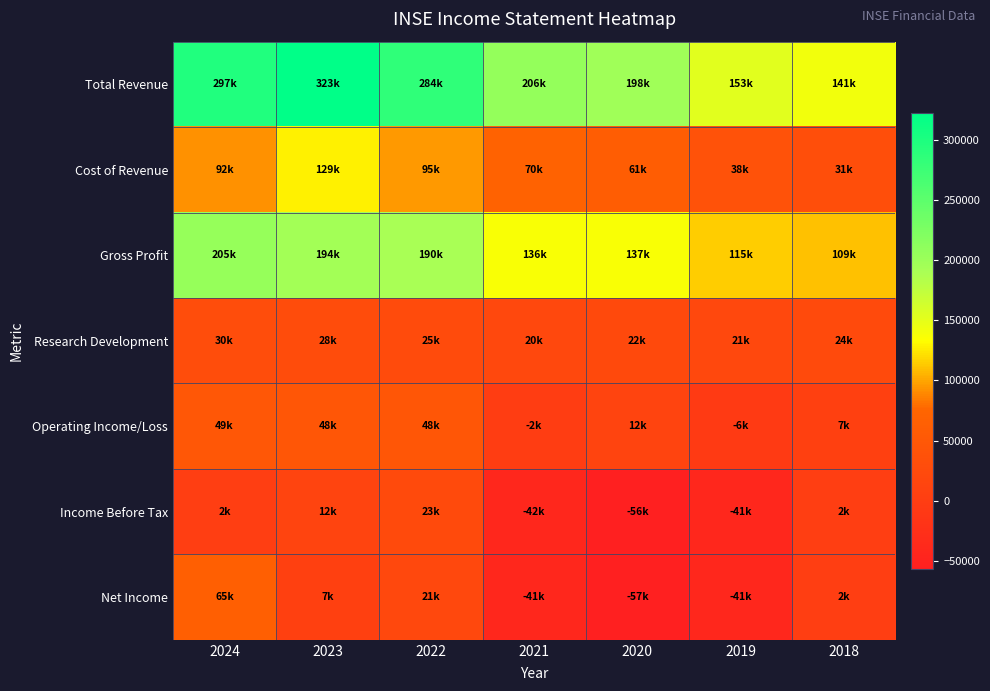

What is the total value across all series at 2018?

315500